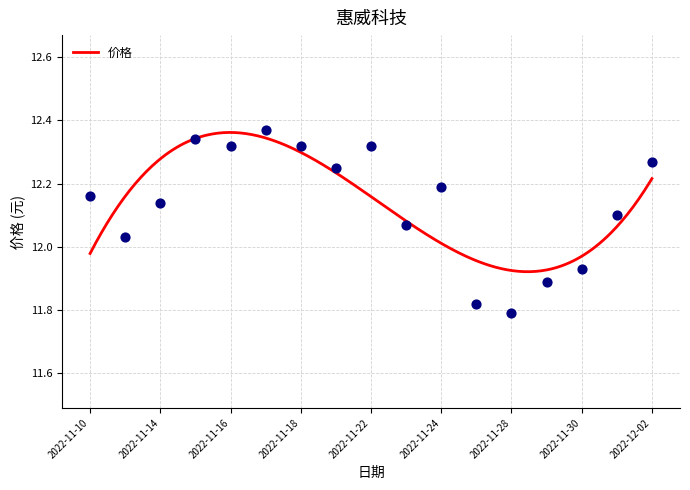

What is the change in value from 2022-11-18 to 2022-12-01?

-0.2